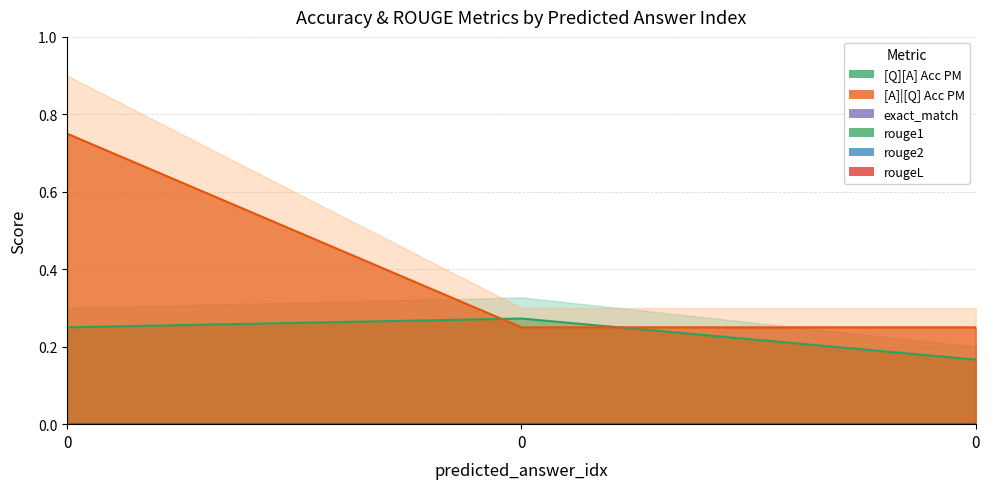

What is the difference between the maximum and minimum values in the [Q][A] Acc PM series?

0.1